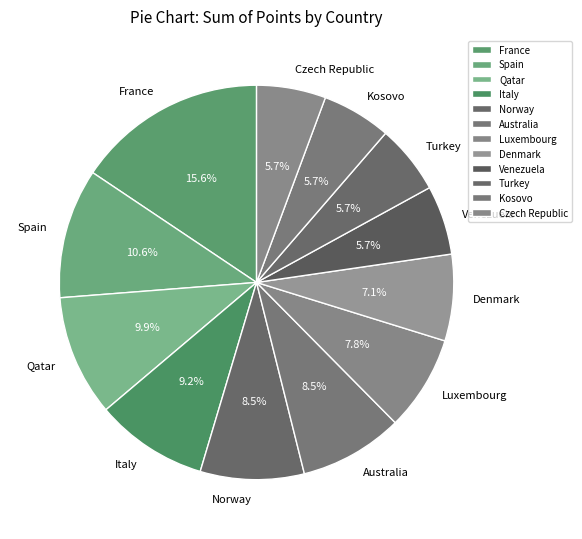

True or false: Qatar accounts for 21% of the total.

False